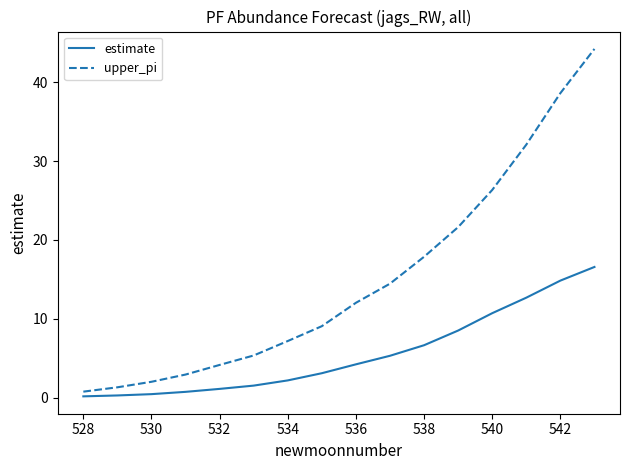

Which series has the largest range (max minus min)?

upper_pi